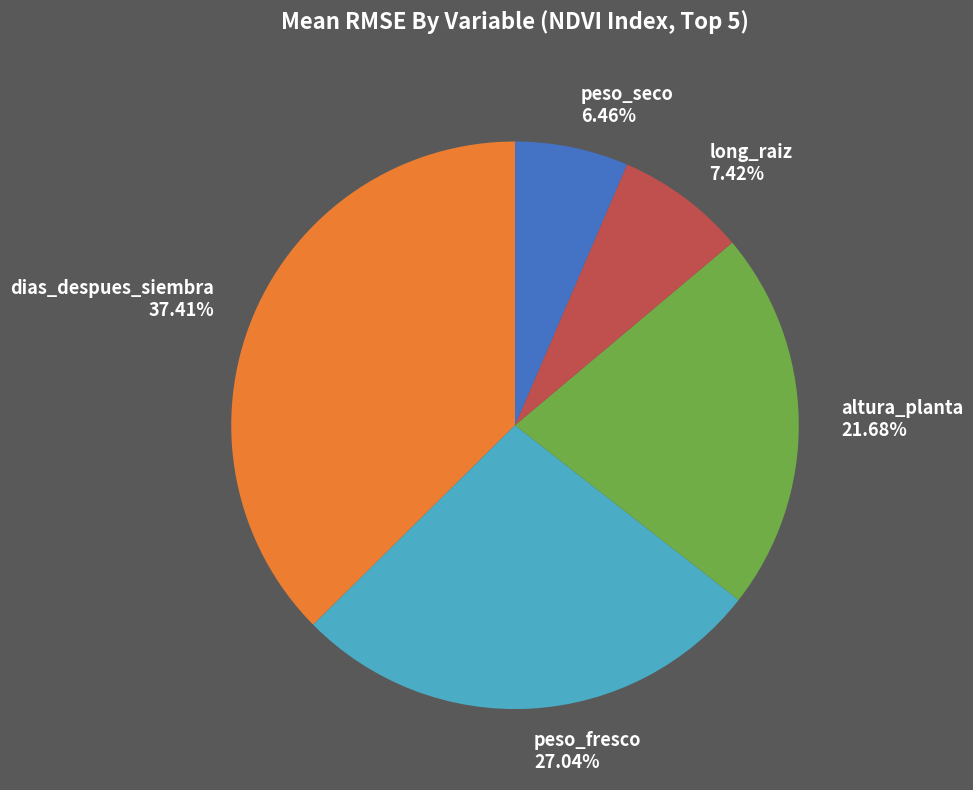

Approximately how many times larger is the value at long_raiz 7.42% compared to peso_seco 6.46%?

1.1